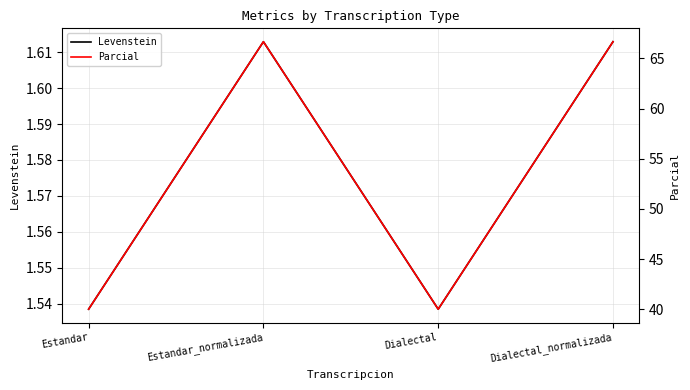

List the series in order of their peak value, highest first.

Parcial, Levenstein